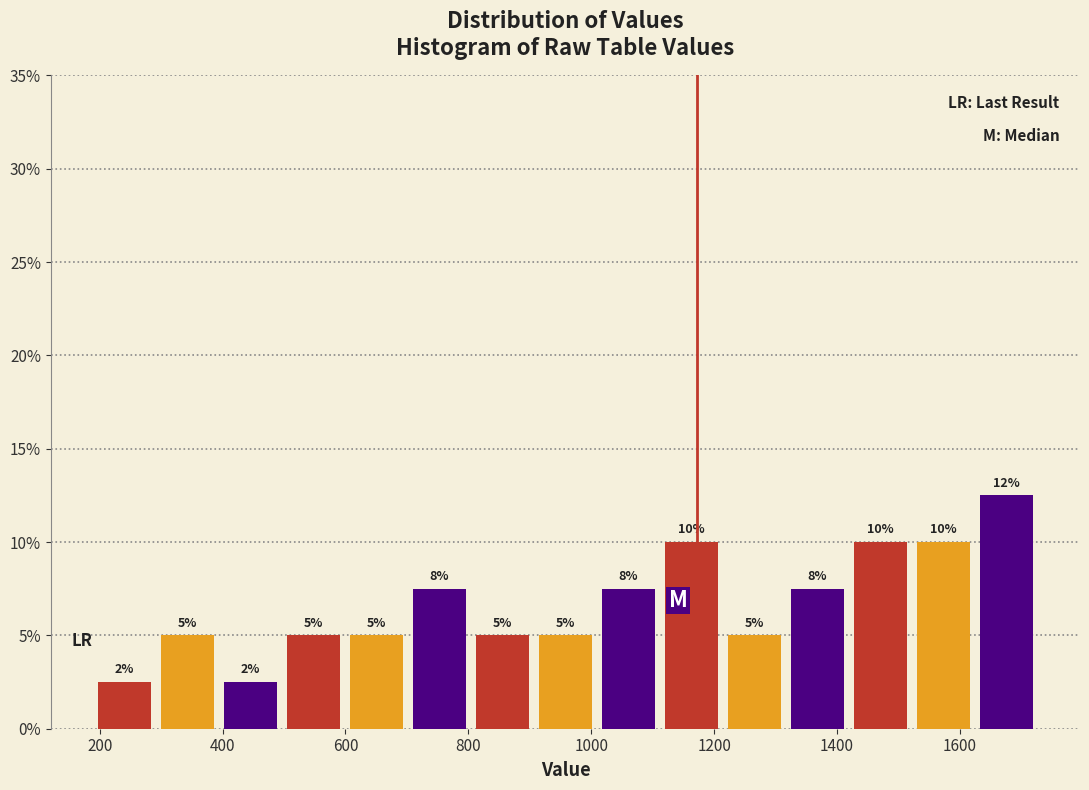

Over which range of the x-axis is the bar tallest?

1620 to 1720